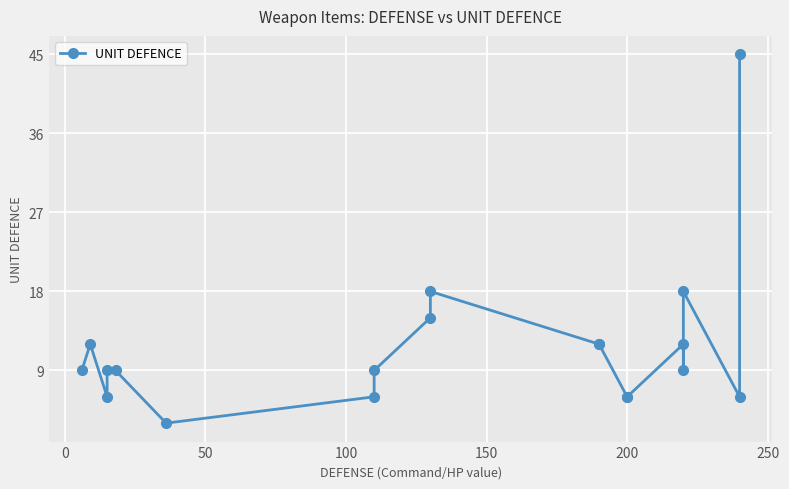

Reading left to right, list all the values displayed in this chart.

9	12	6	9	9	3	6	9	15	18	12	12	6	6	12	9	18	6	45